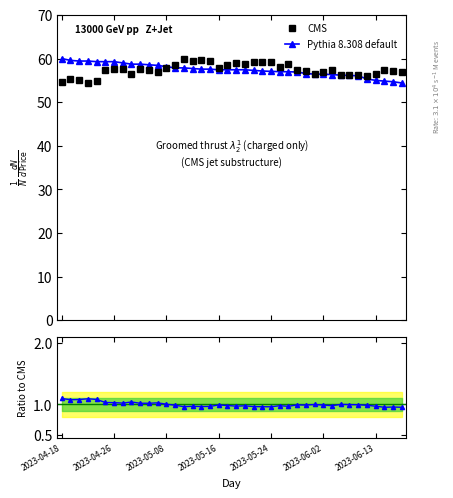

How many lines are shown in the chart?

2